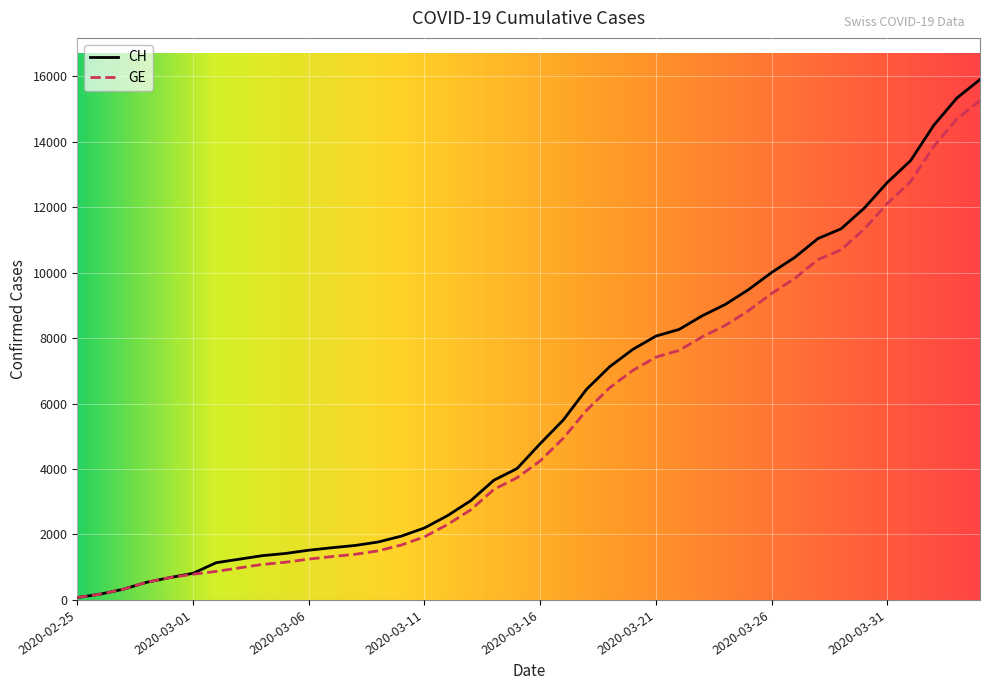

Which series has the largest range (max minus min)?

CH